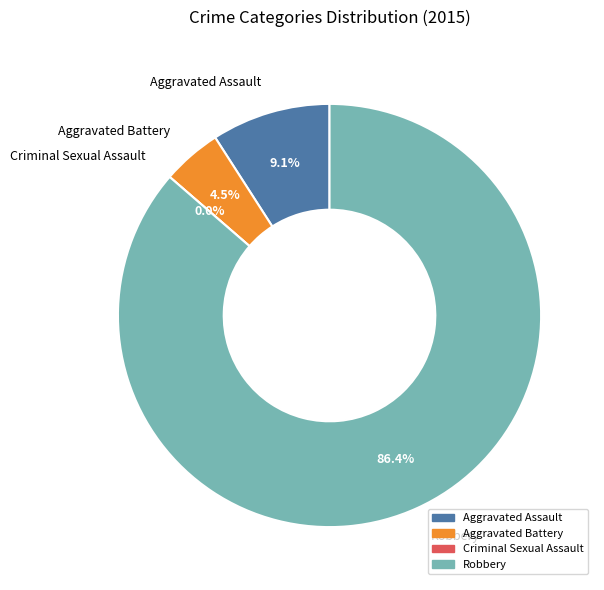

Combined, what portion of the pie is Aggravated Battery and Criminal Sexual Assault?

4.5%